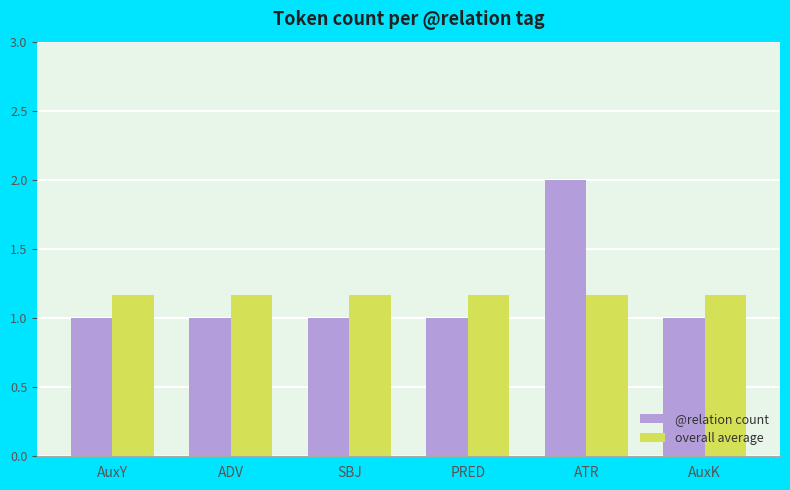

At ATR, list the series in order from largest to smallest.

@relation count, overall average